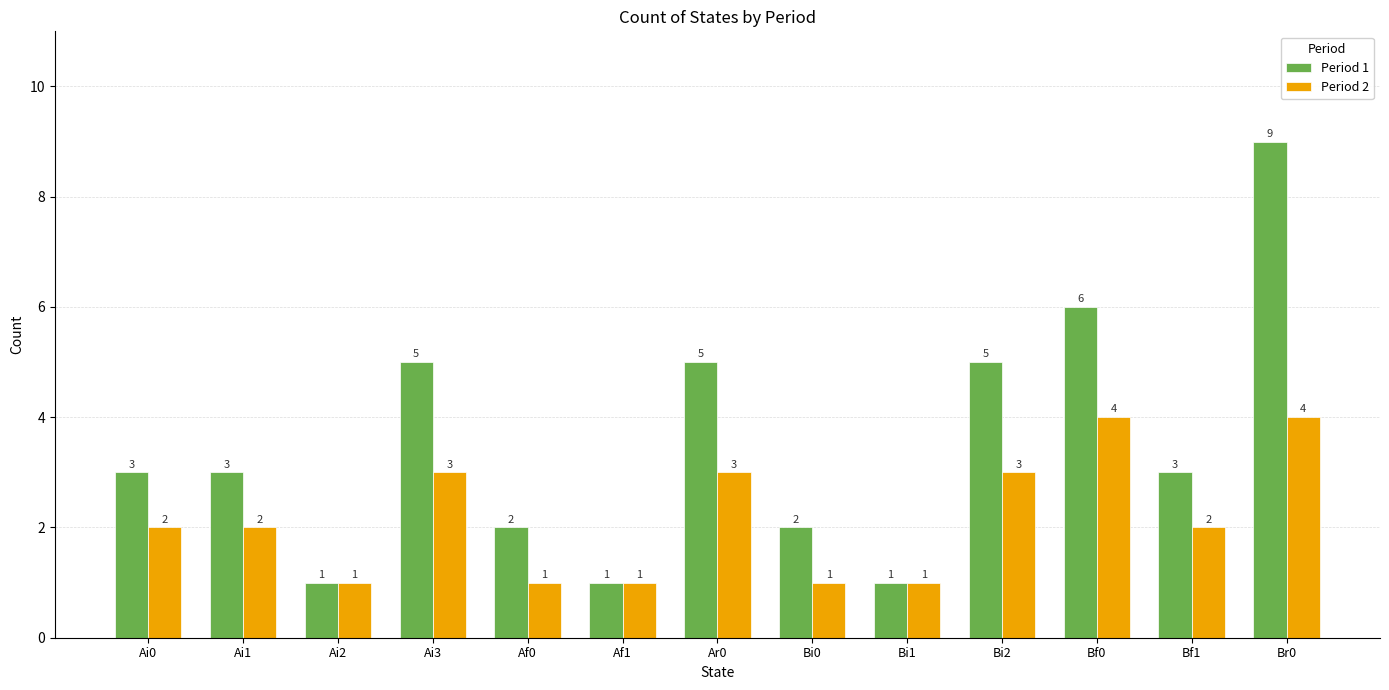

List the series in order of their peak value, lowest first.

Period 2, Period 1